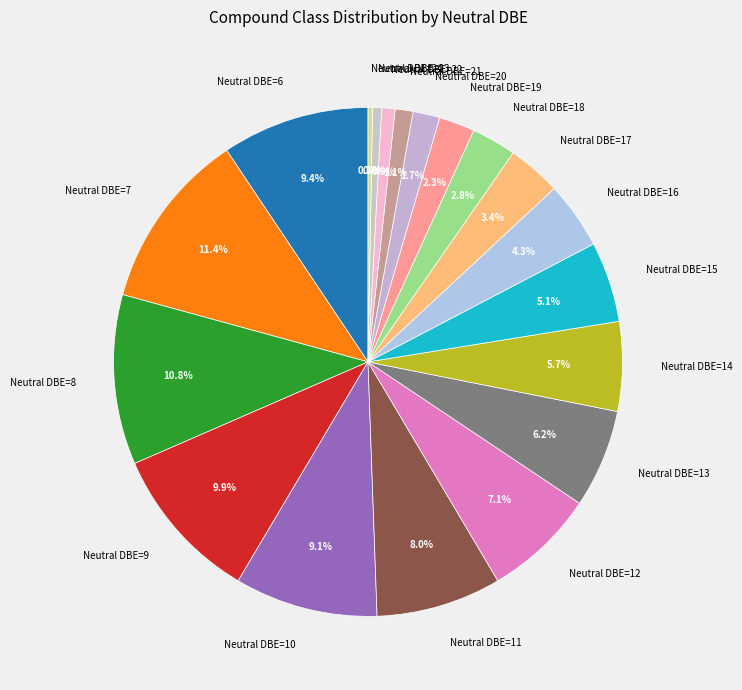

Which has a higher value, Neutral DBE=8 or Neutral DBE=11?

Neutral DBE=8